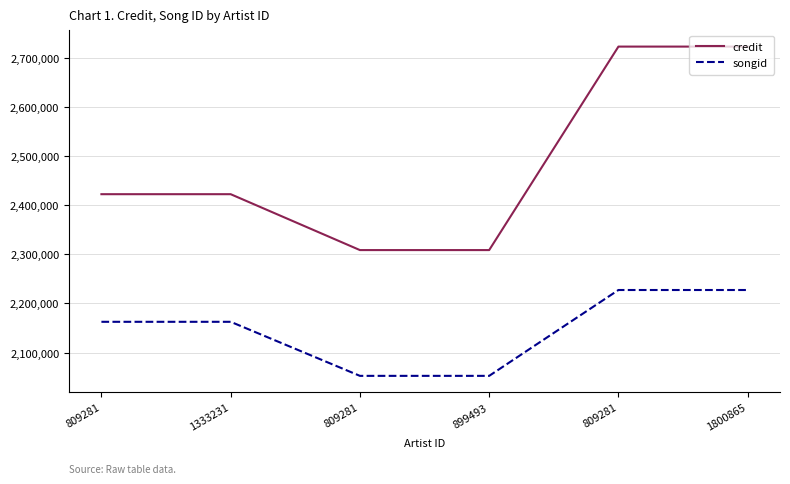

How many lines are shown in the chart?

2